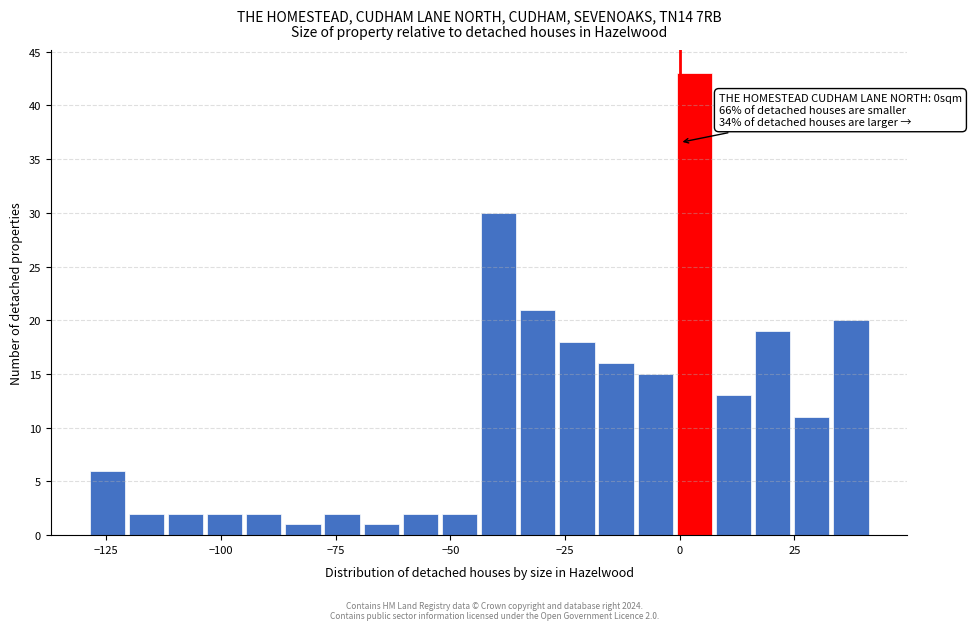

Around what value on the x-axis is the tallest bar? Give the approximate position of its centre, as read against the axis.

5